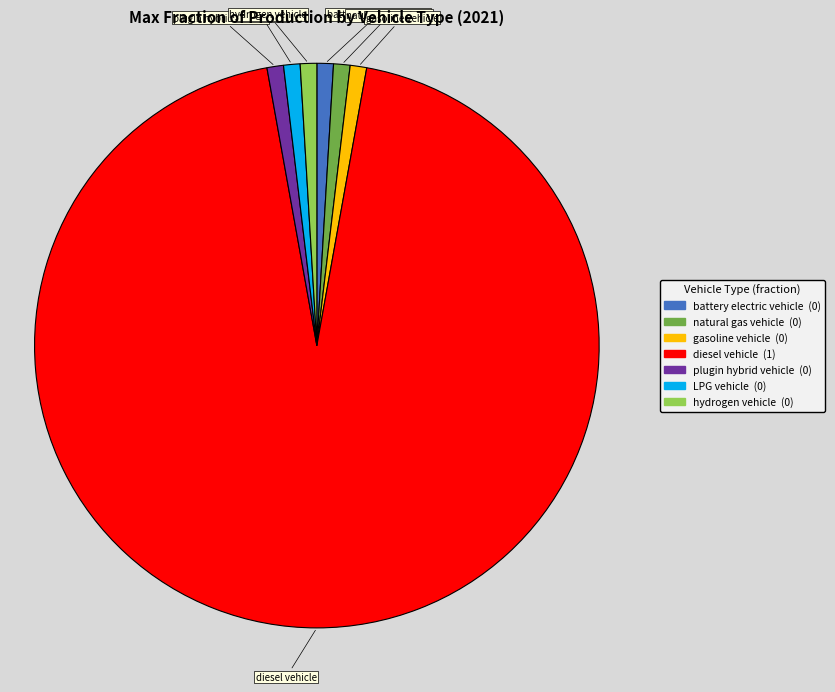

Does diesel vehicle represent more than half of the total?

Yes